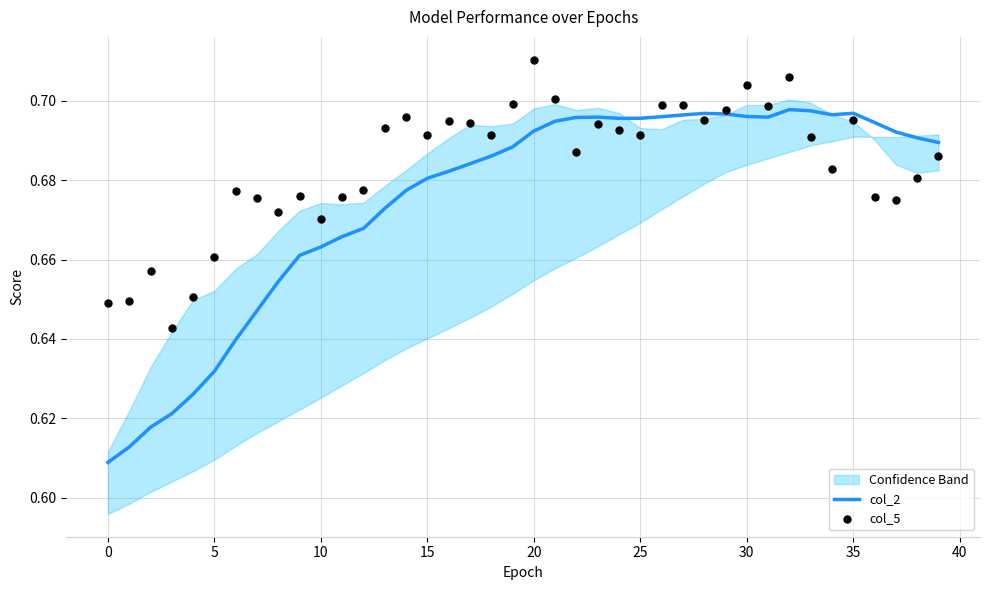

Which series has the largest Y range (max minus min)?

col_2